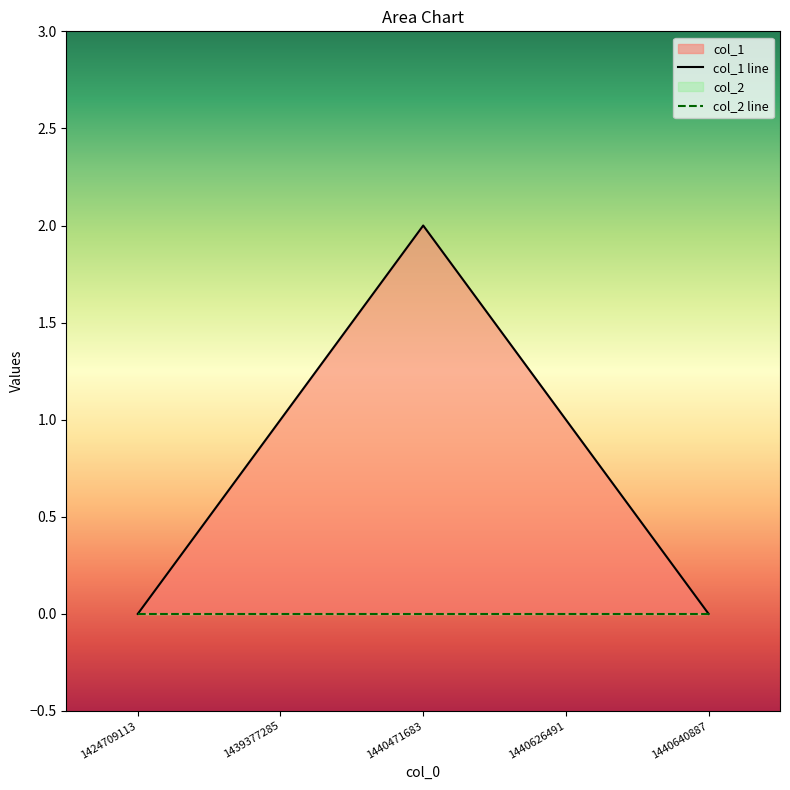

Reading right to left, what are all the values shown in this chart?

0	1	2	1	0